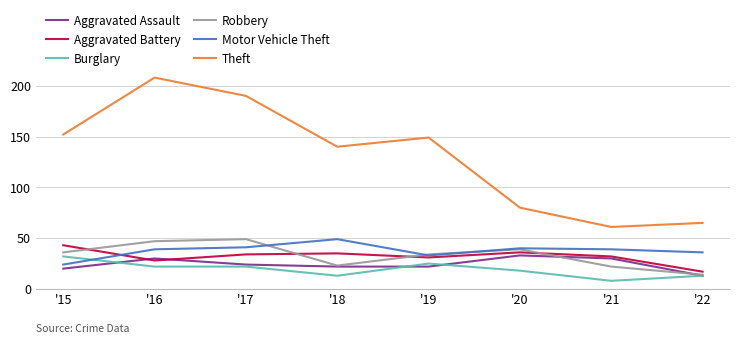

How many lines are shown in the chart?

6